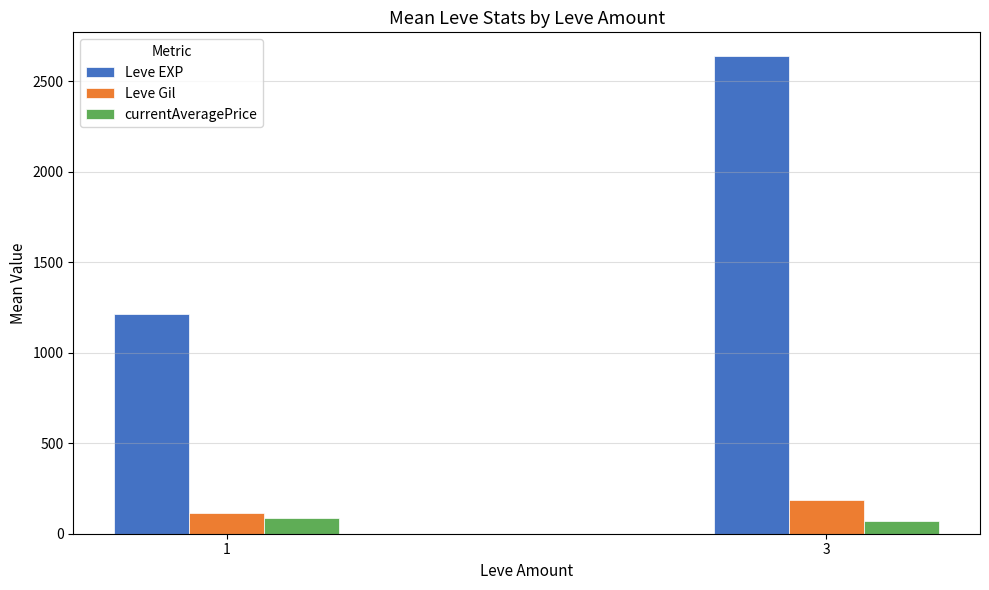

Is the value of Leve EXP at 1 greater than the value of Leve Gil at 1?

Yes